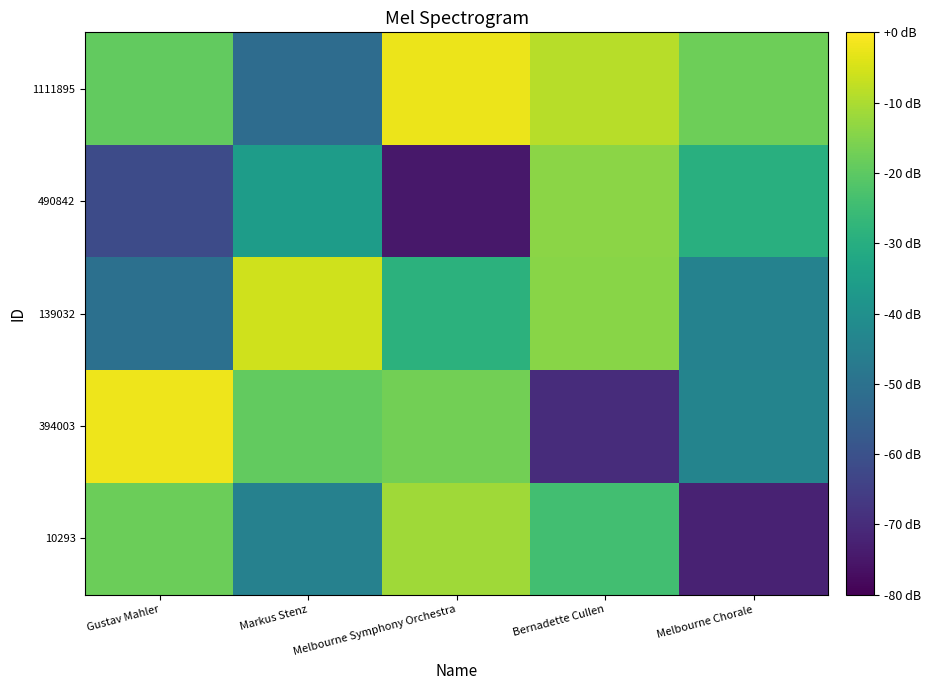

Count the number of categories in the chart.

5